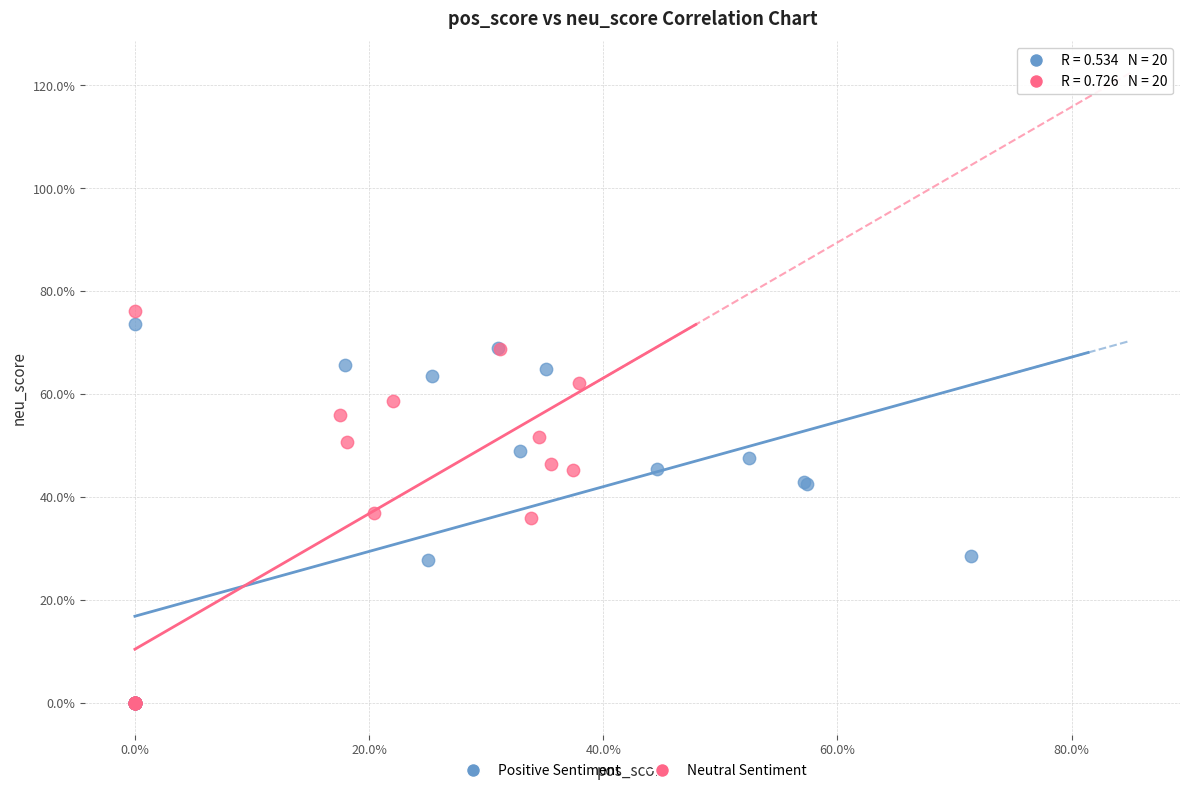

What are all the series names shown in the legend?

Positive Sentiment, Neutral Sentiment